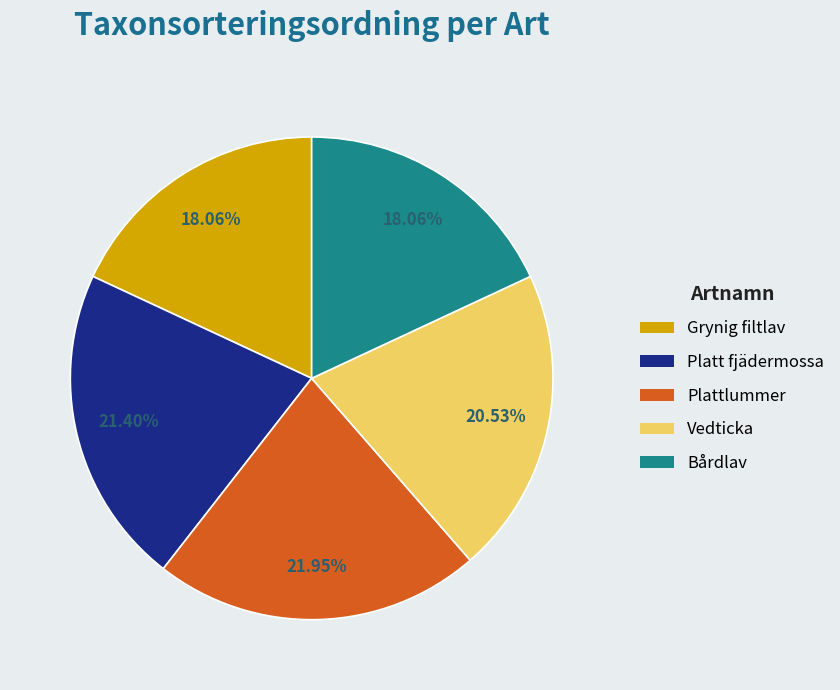

The Platt fjädermossa slice represents 30% of the pie. True or false?

False